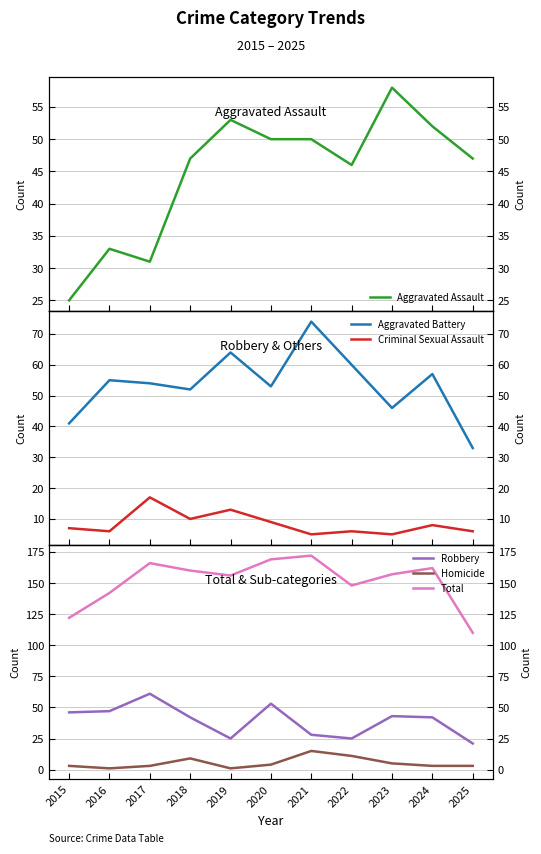

How many values in the Aggravated Assault series exceed 47?

5